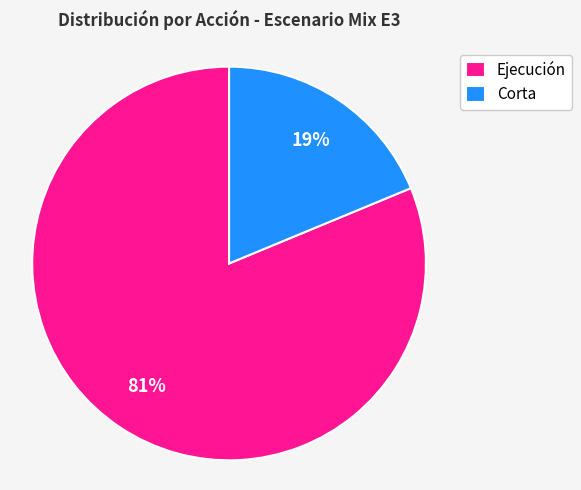

Count the number of slices in the pie.

2